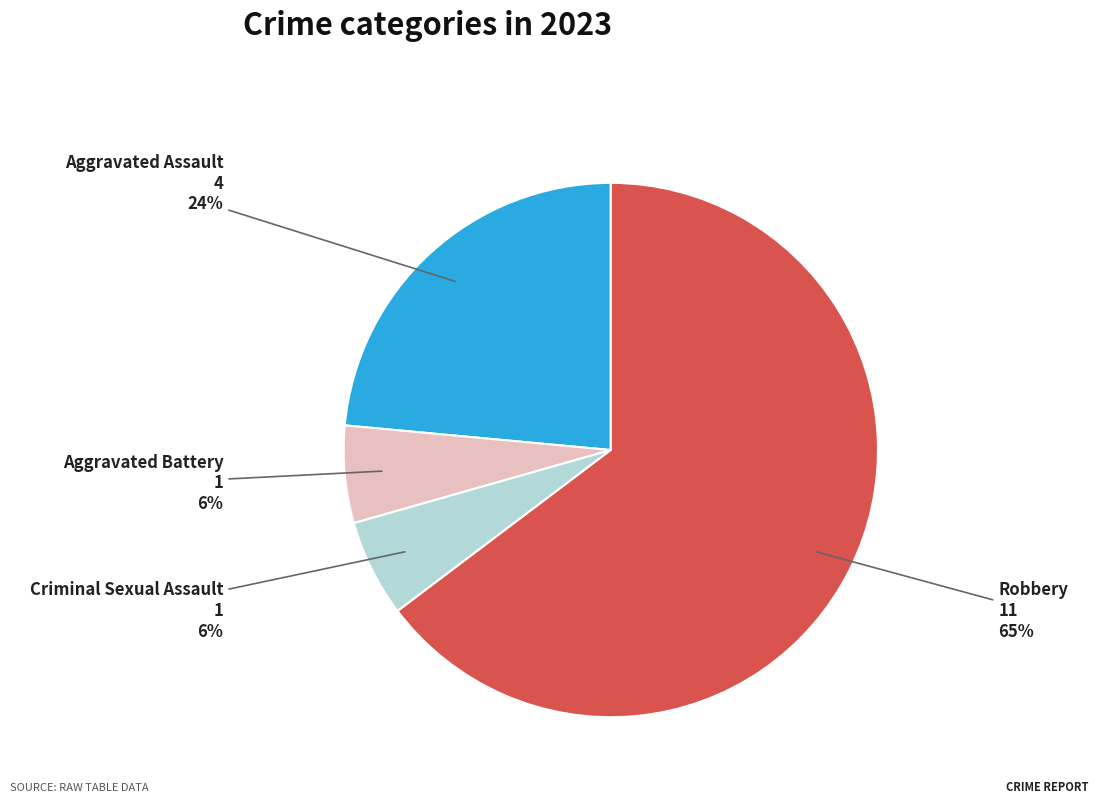

To the nearest percent, what is the average slice percentage?

25%